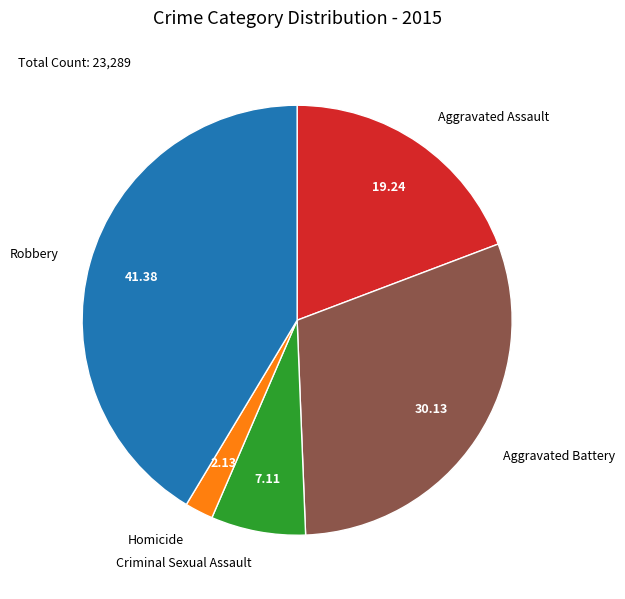

Is there any slice that represents more than half of the pie?

No